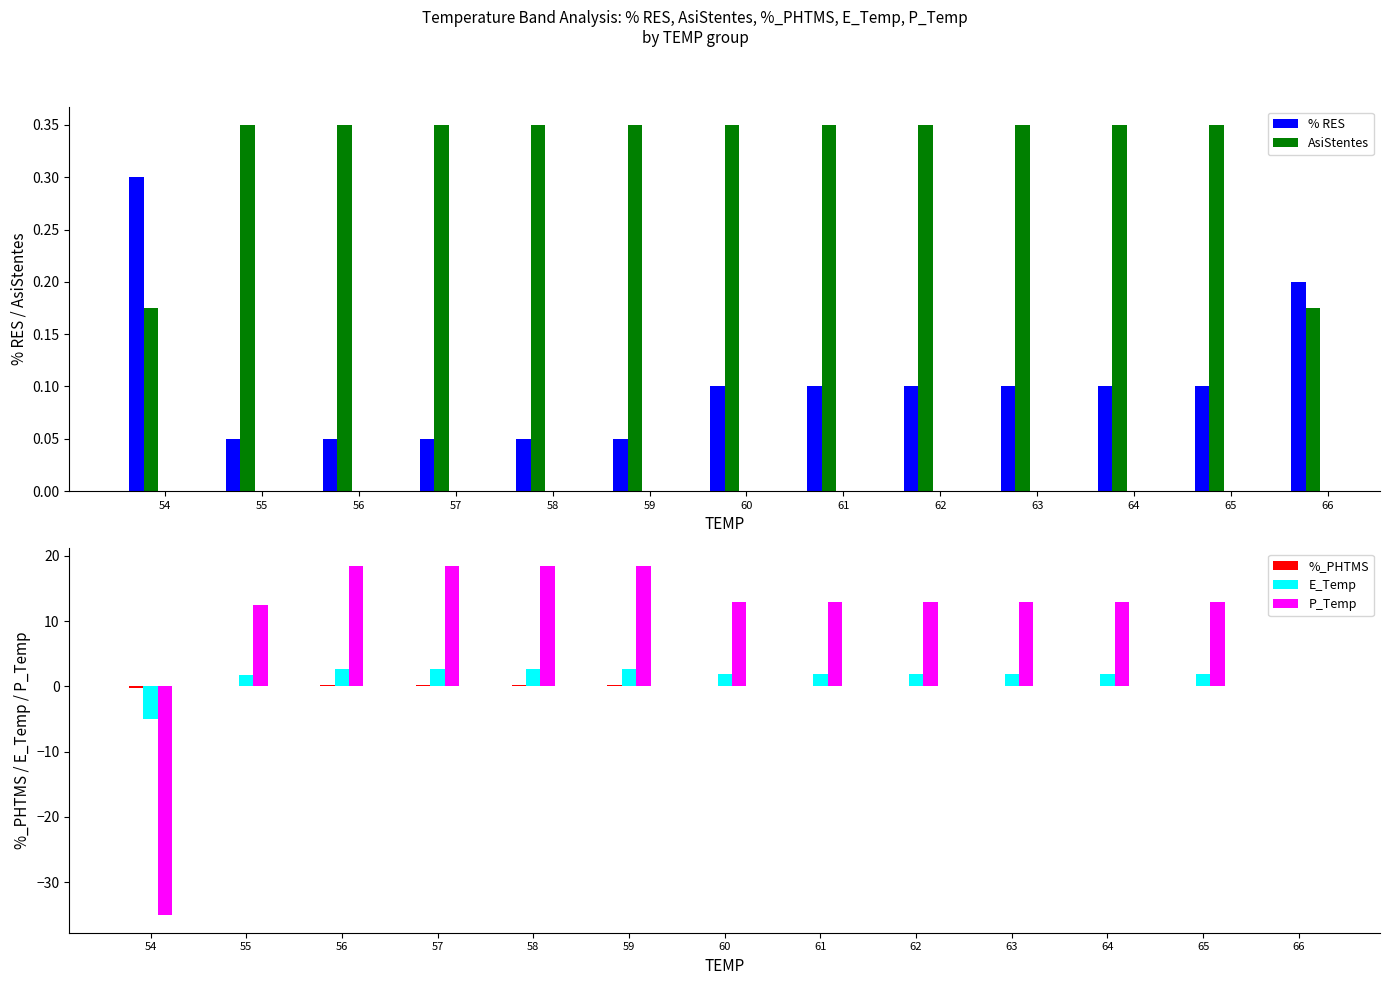

How many values in the %_PHTMS series are below 0?

1